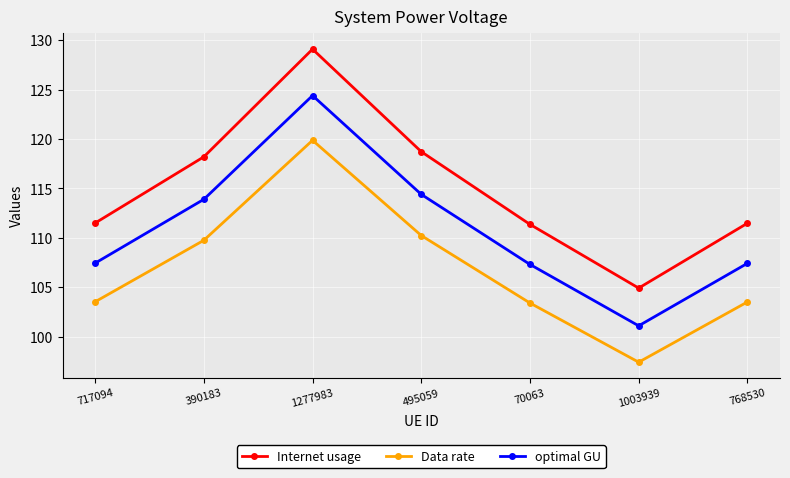

Is this an area chart (filled region under the line)?

No